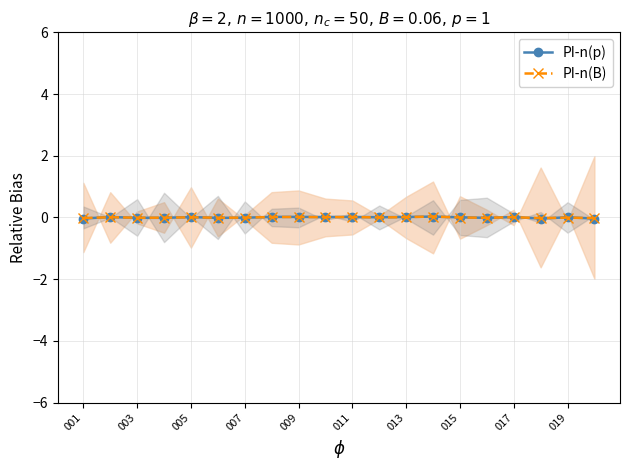

List the series in order of their peak value, lowest first.

PI-n(p), PI-n(B)